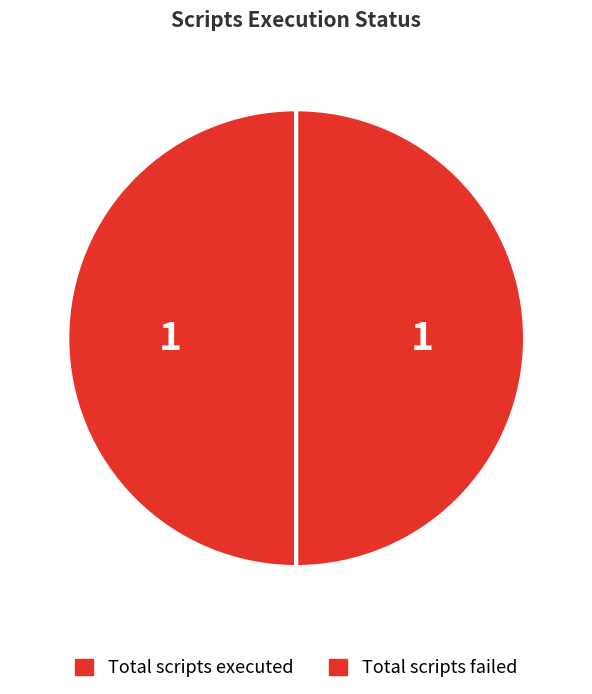

How many segments does this pie chart have?

2